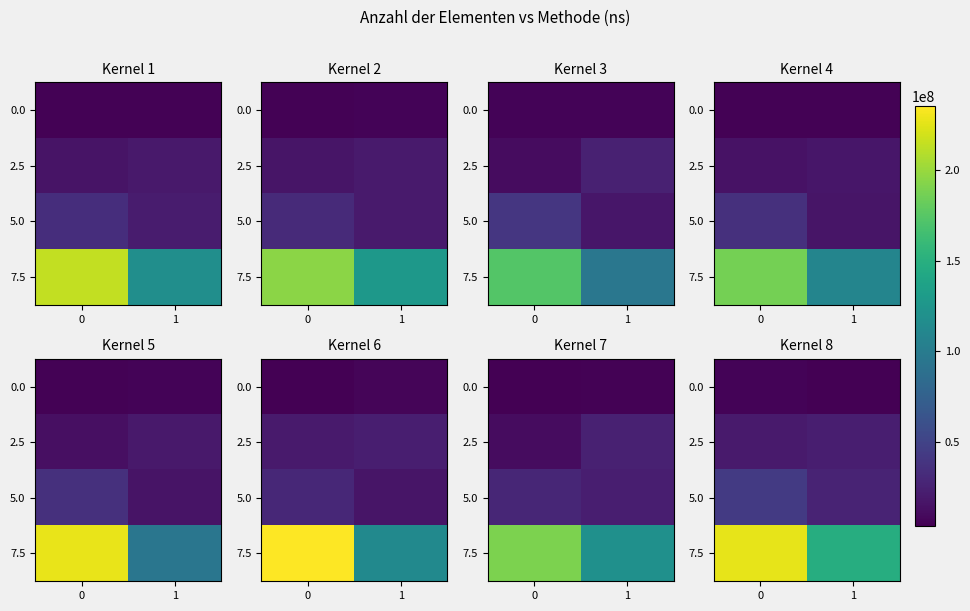

Which series has the largest total across all categories?

7.5